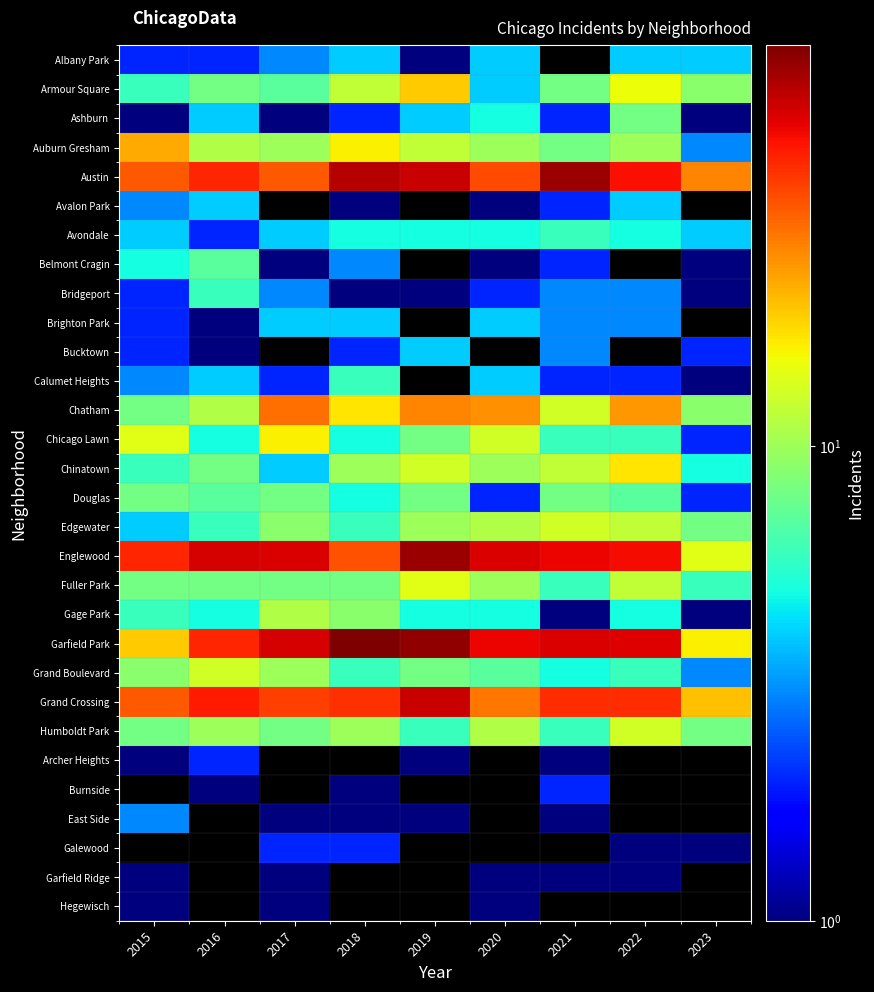

Is the value of Ashburn at 2018 greater than the value of Grand Boulevard at 2018?

No